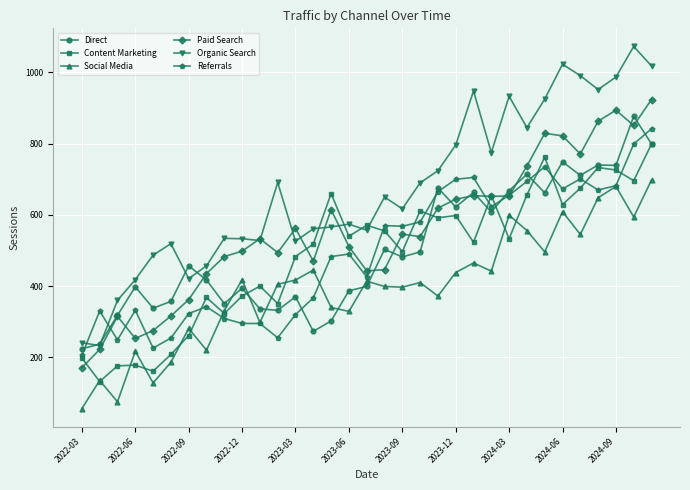

In Social Media, how many points are lower than both neighbors (excluding endpoints)?

11